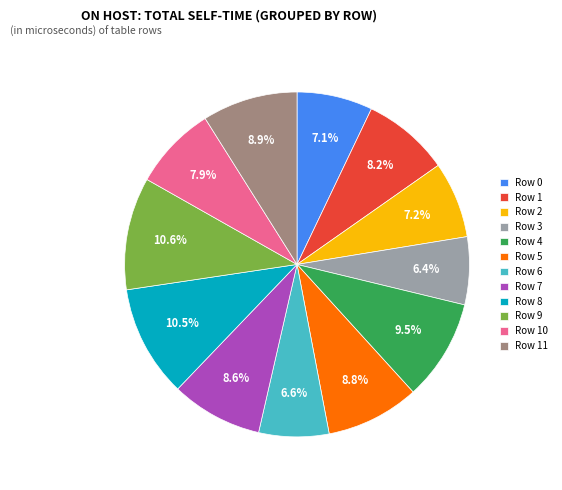

Do Row 5 and Row 2 together represent more than half of the pie?

No